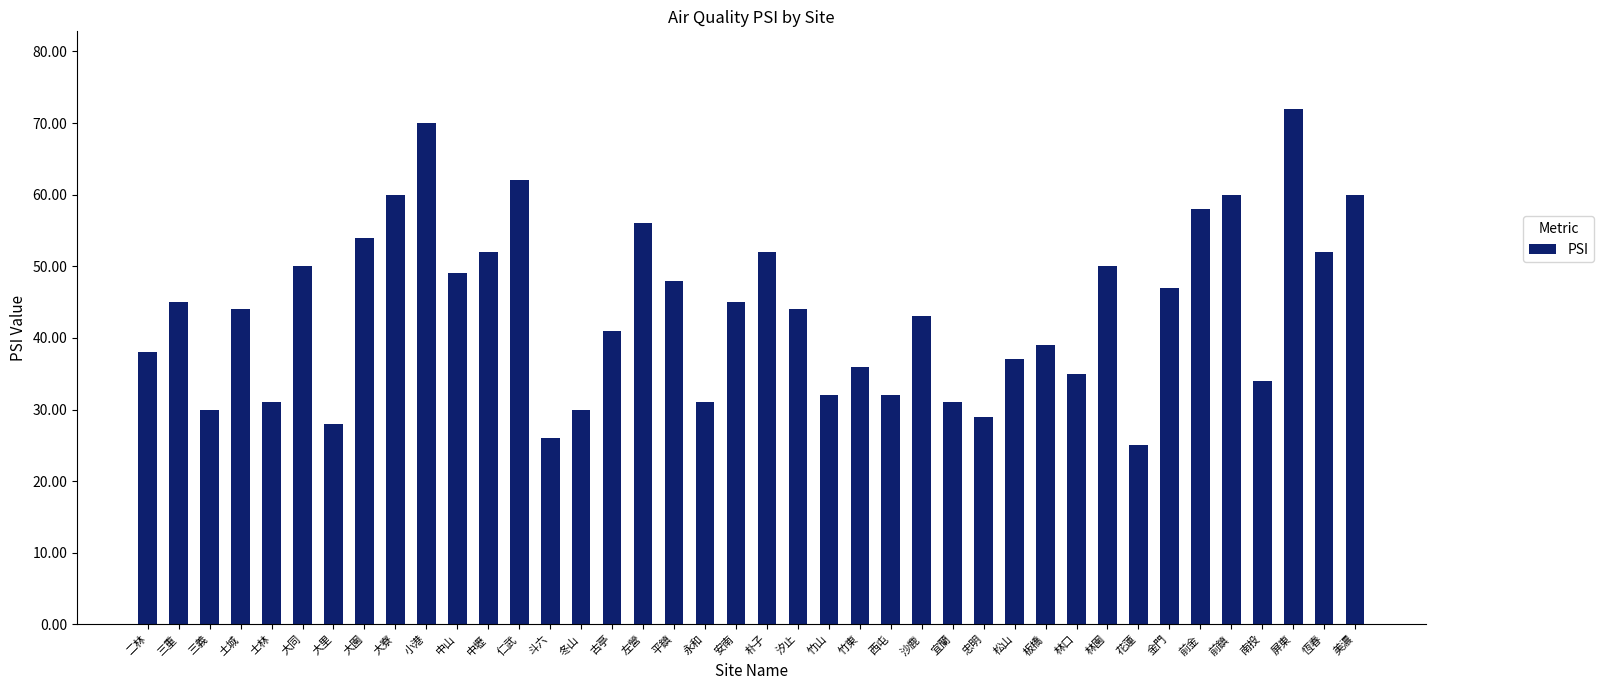

What is the label of the 24th bar from the left?

竹東